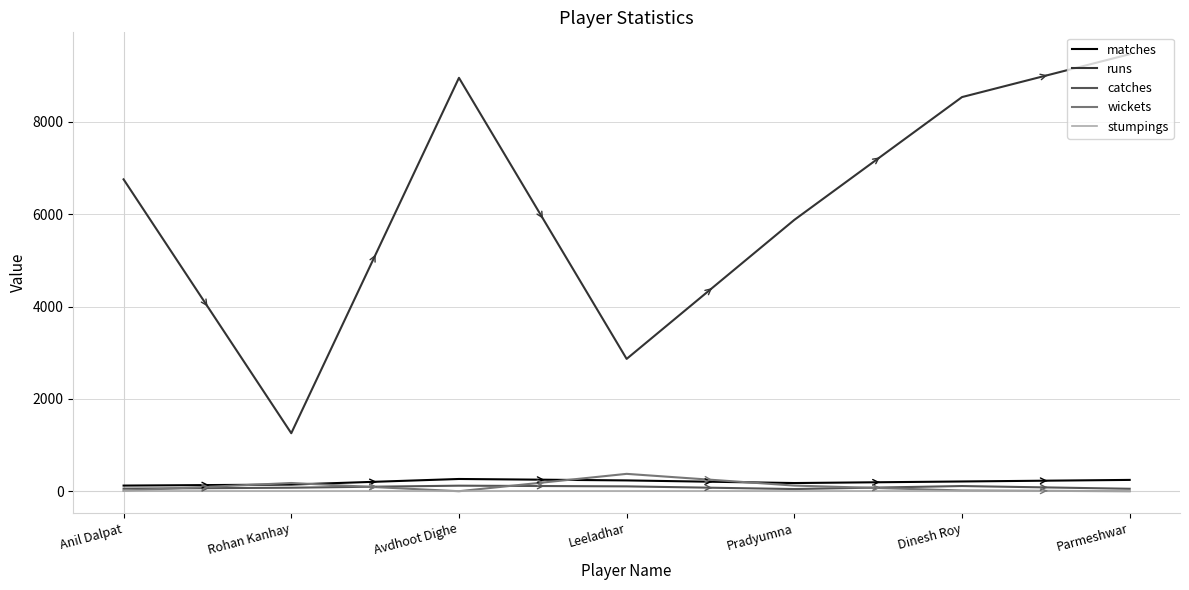

Is this an area chart (filled region under the line)?

No